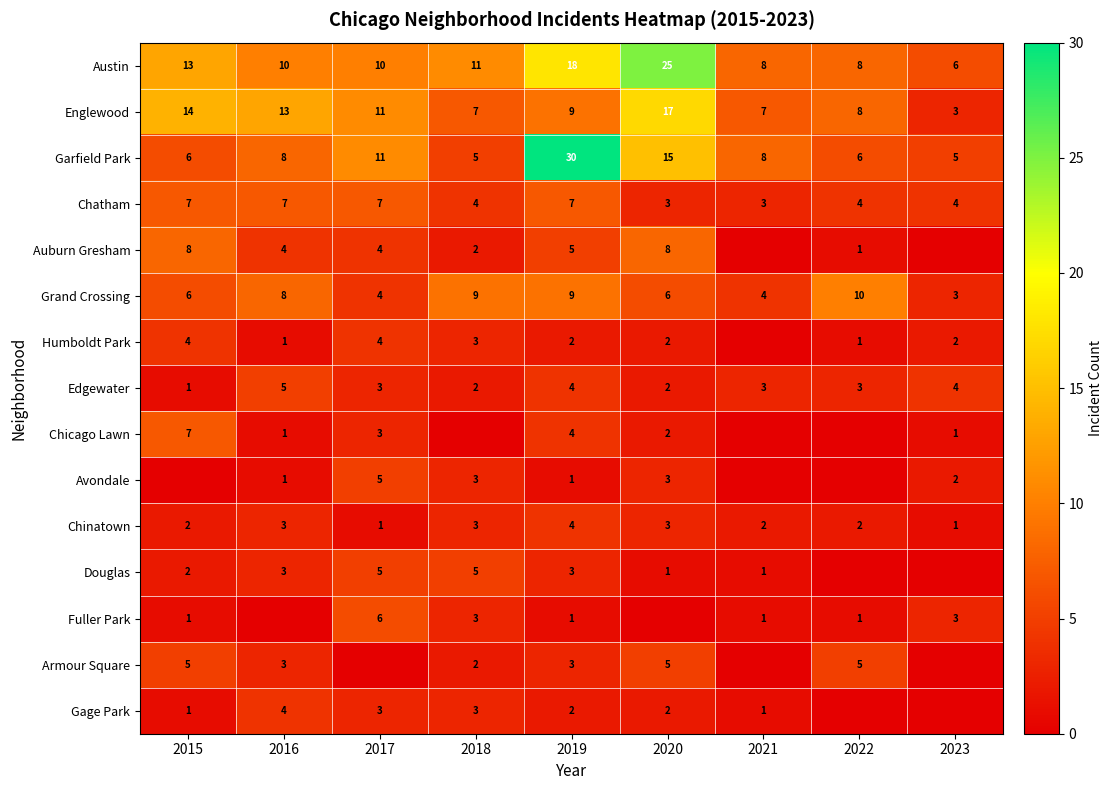

What is the highest value of the Englewood series?

17